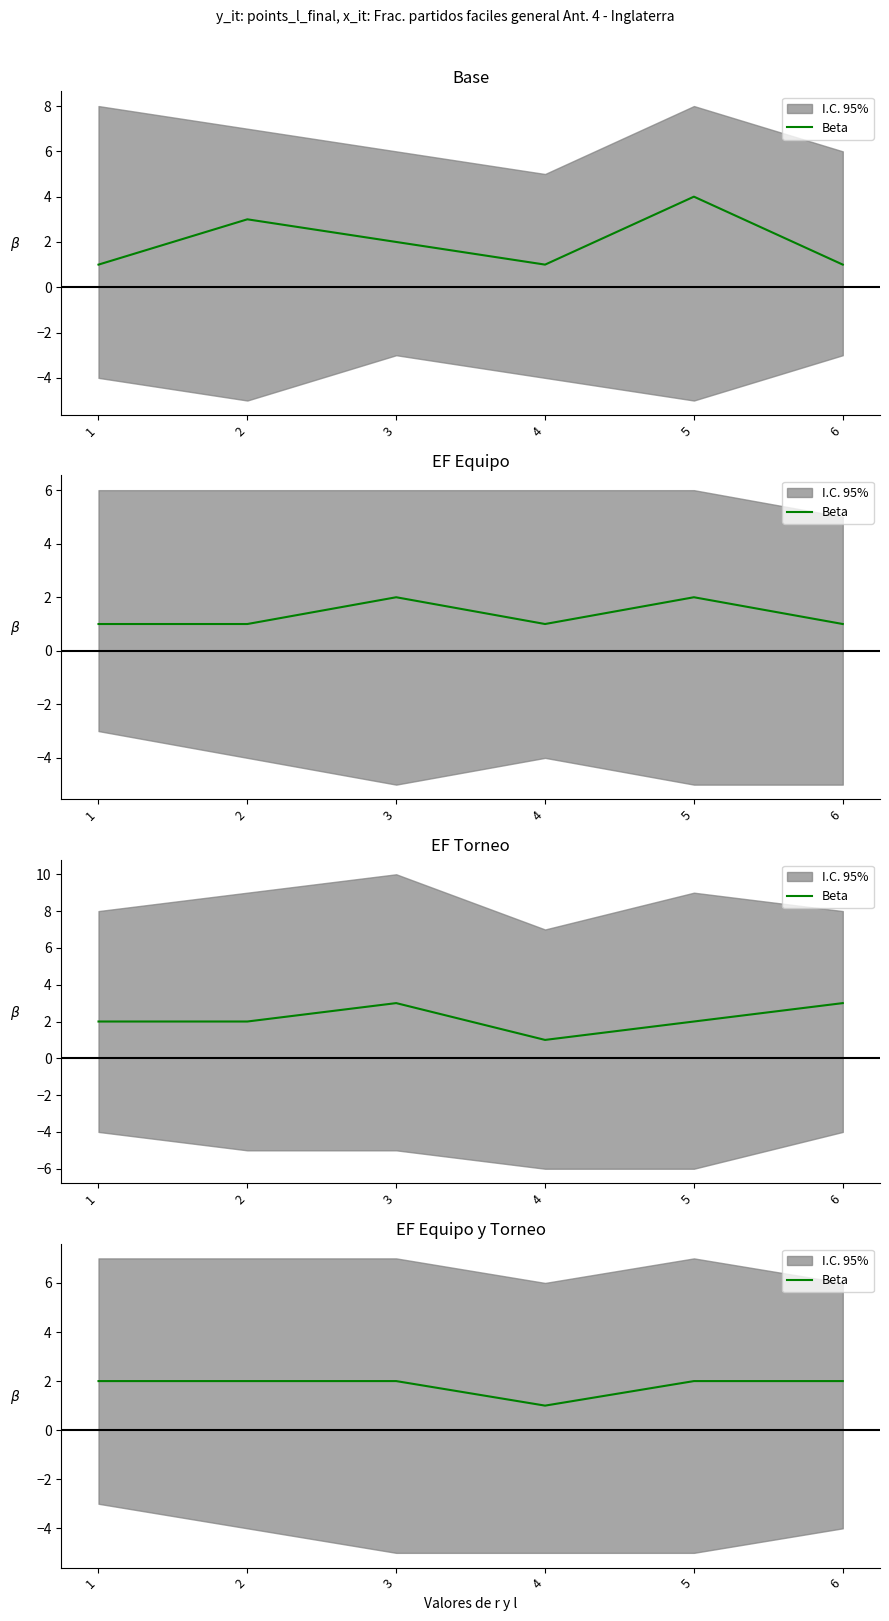

What is the average value?

2